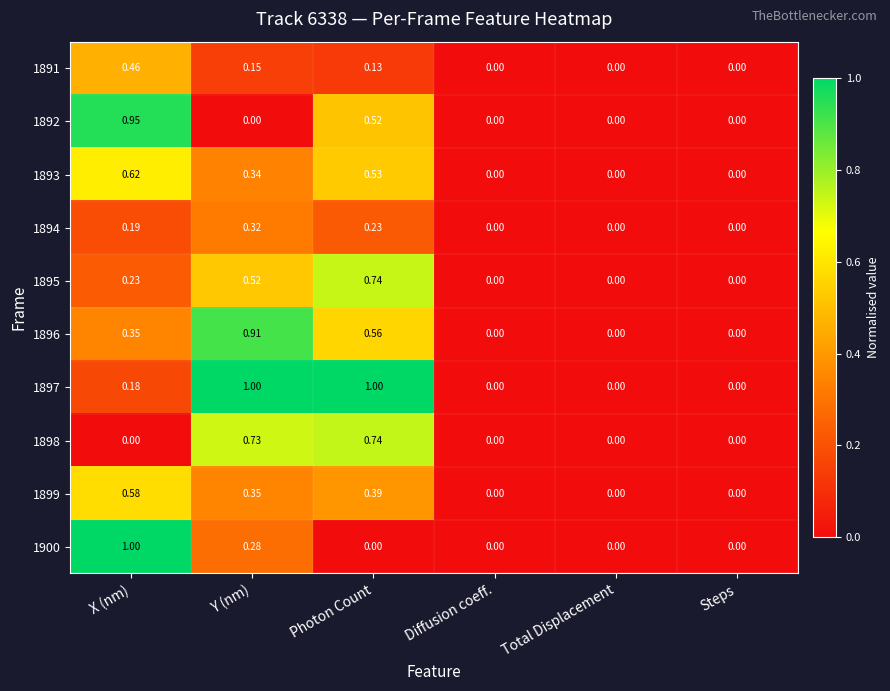

What is the total value across all series at X (nm)?

4.6